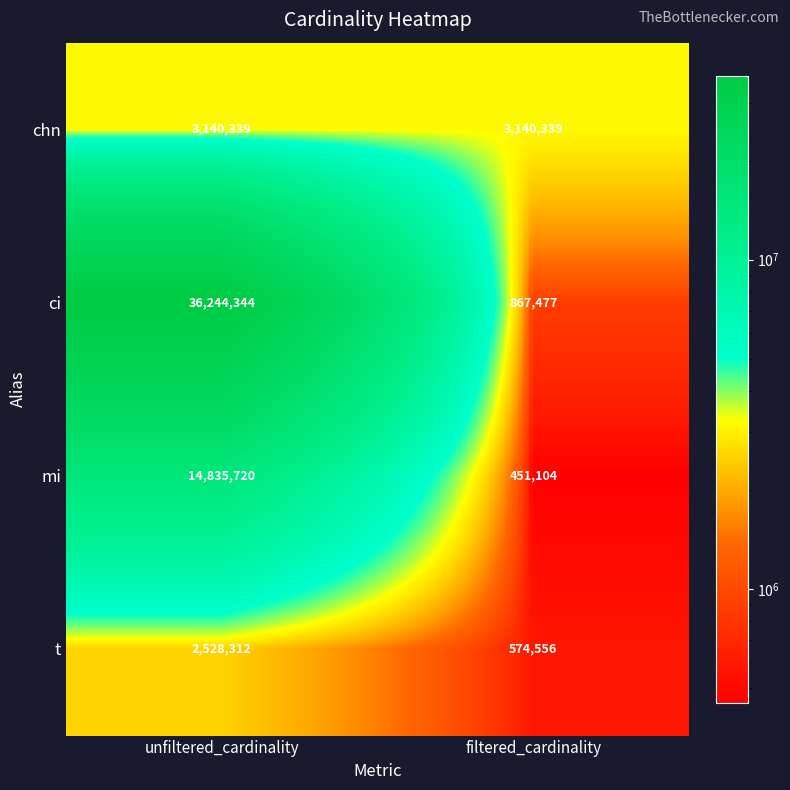

What is the highest value of the chn series?

3140339